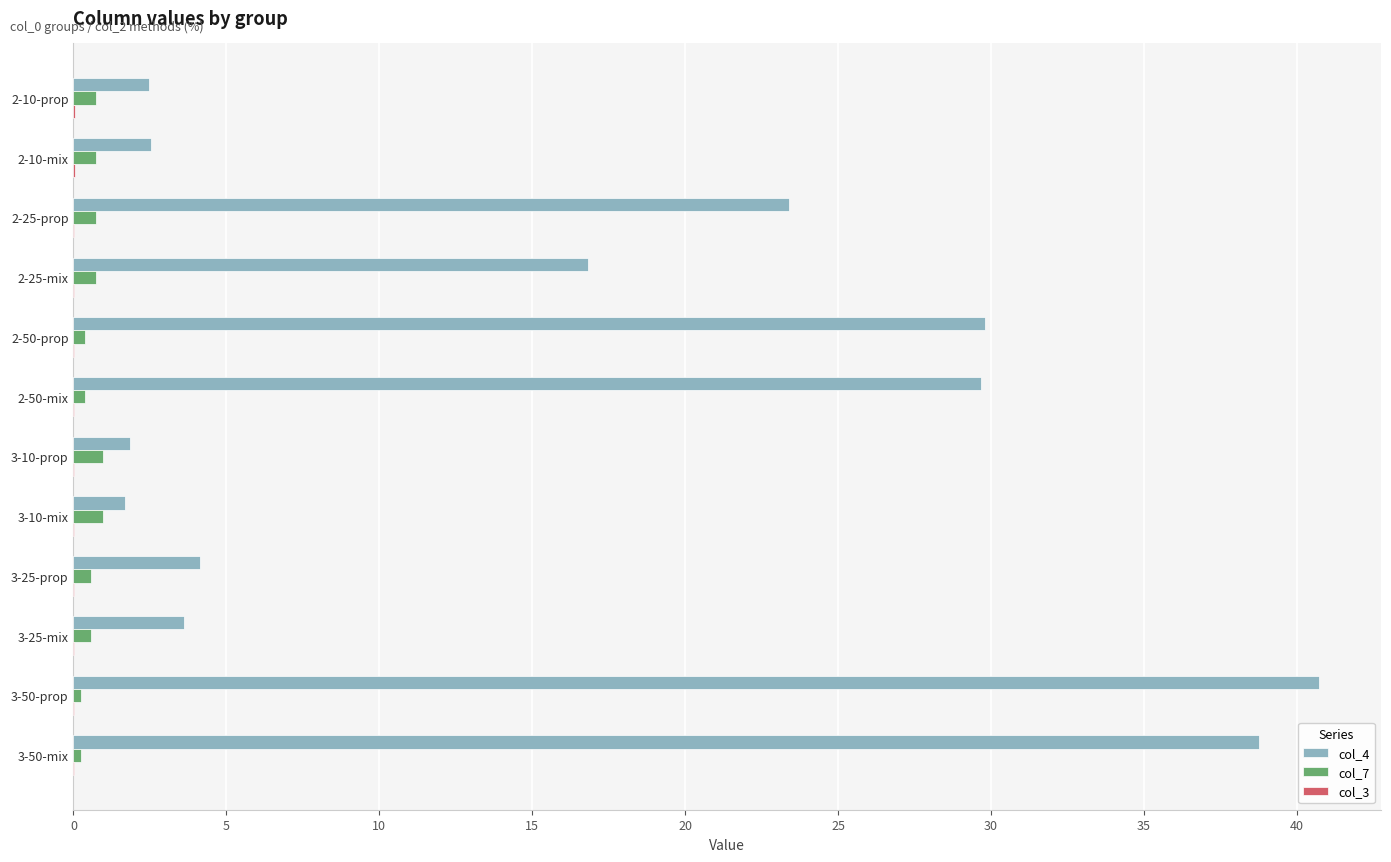

What is the highest value of the col_7 series?

1.0